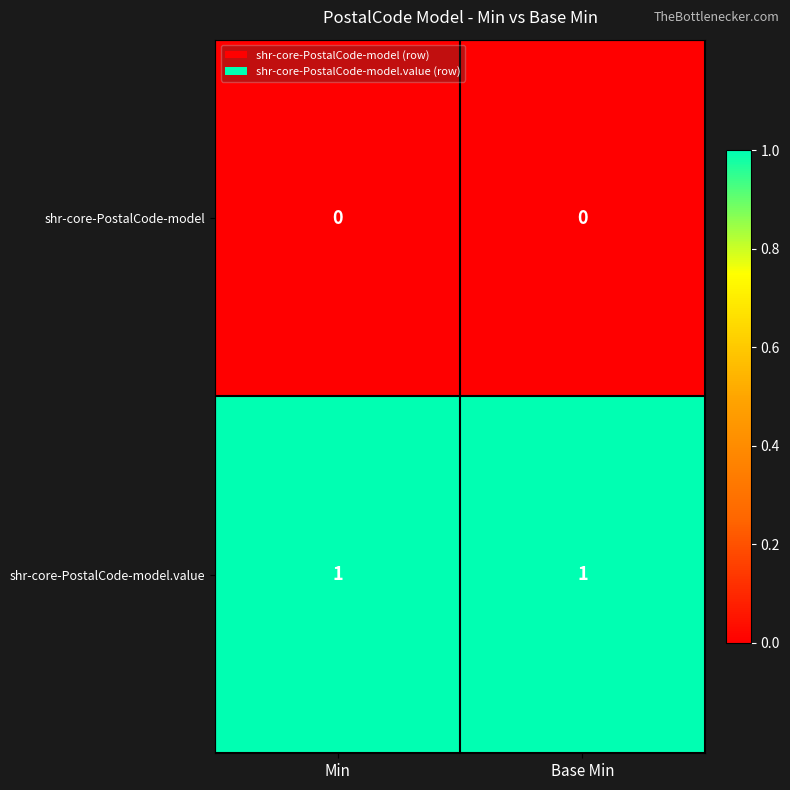

Is it true that shr-core-PostalCode-model.value equals 2 at Base Min?

False